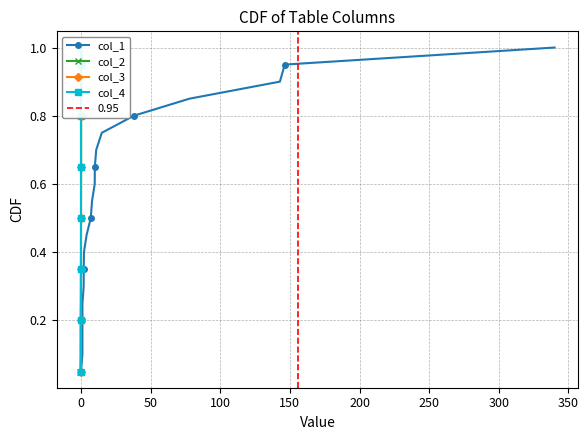

How many lines are shown in the chart?

4